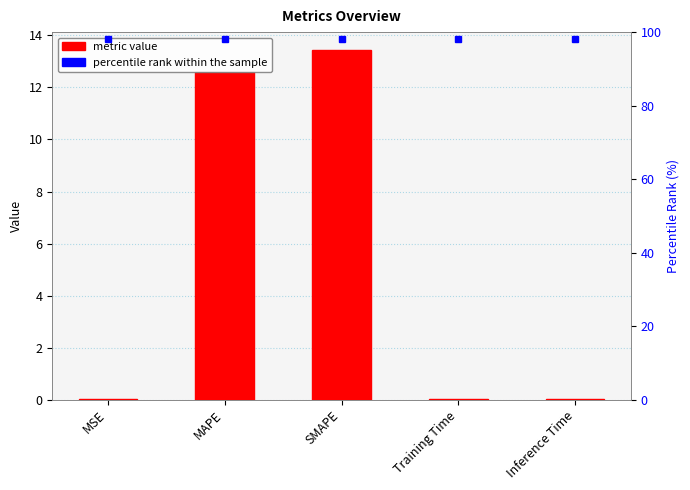

The value at MSE is 0.0. True or false?

True